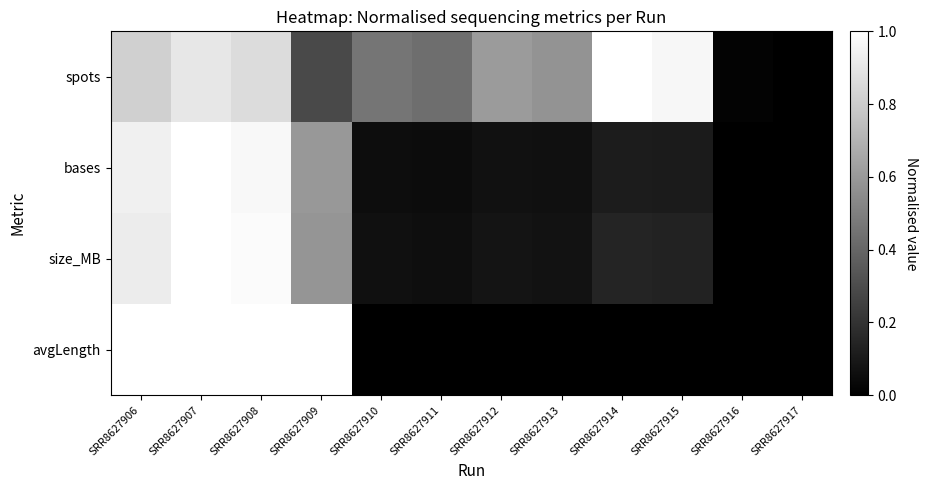

What is the difference between the highest and lowest values at SRR8627908?

0.1